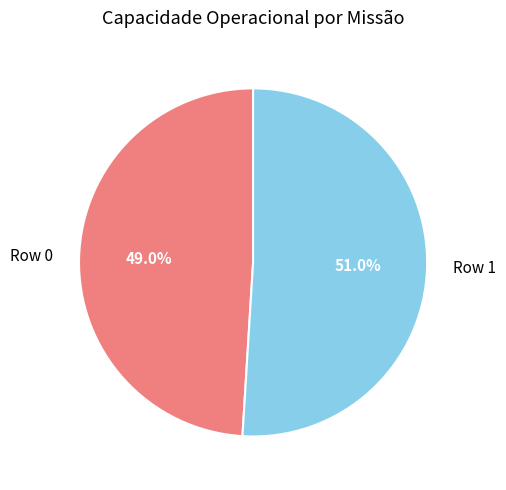

Approximately how many times larger is the value at Row 1 compared to Row 0?

1.0